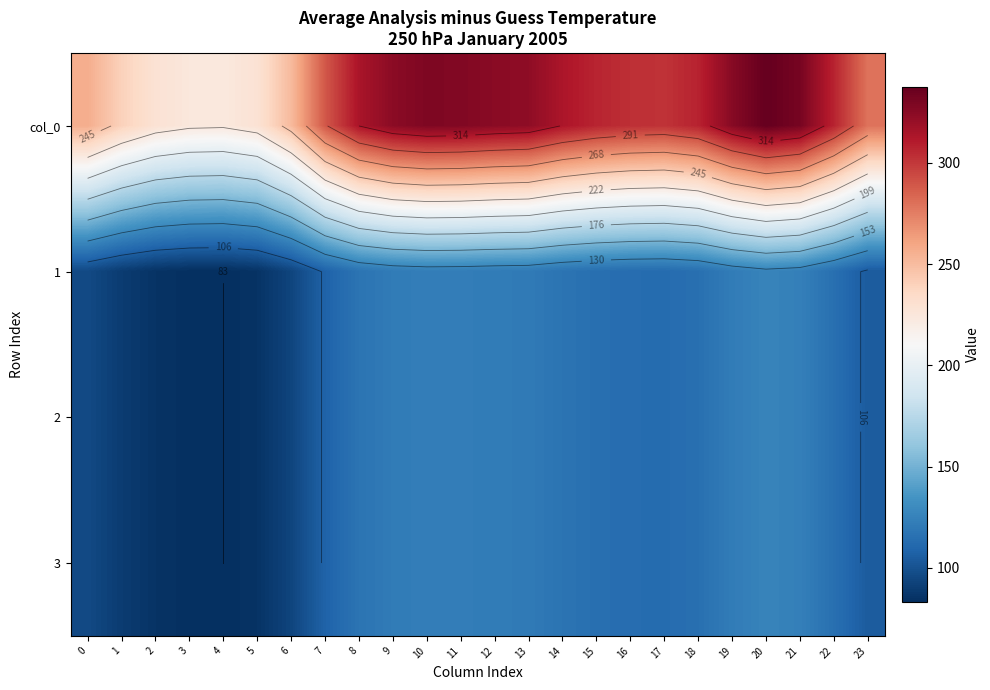

What is the difference between the maximum and minimum values in the 2 series?

42.5